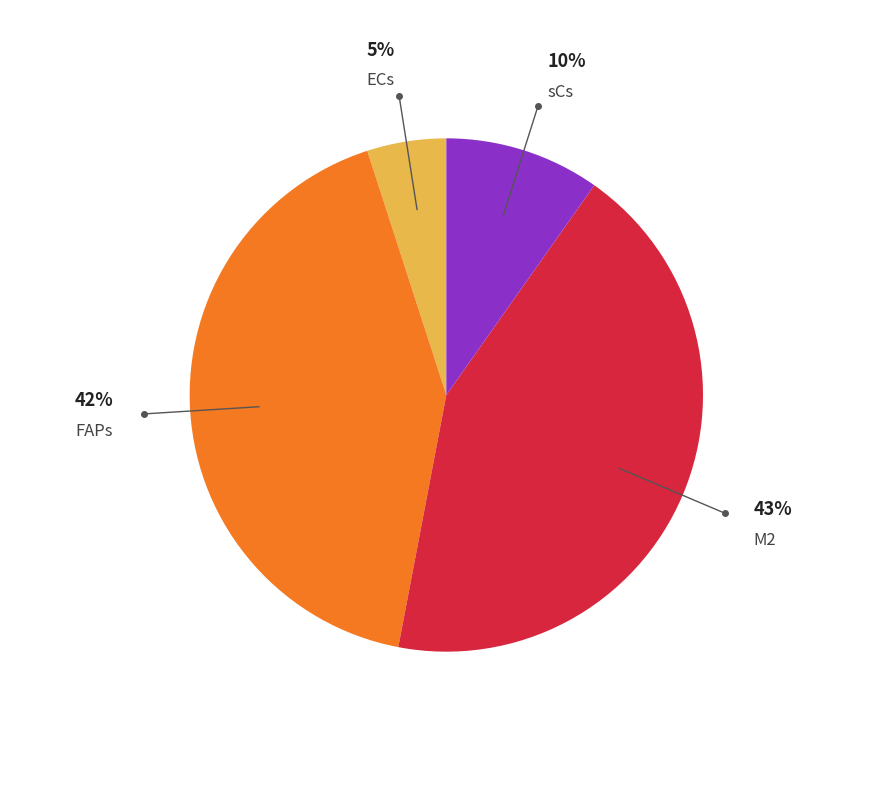

To the nearest percent, what is the difference between the largest and smallest slice percentages?

38%